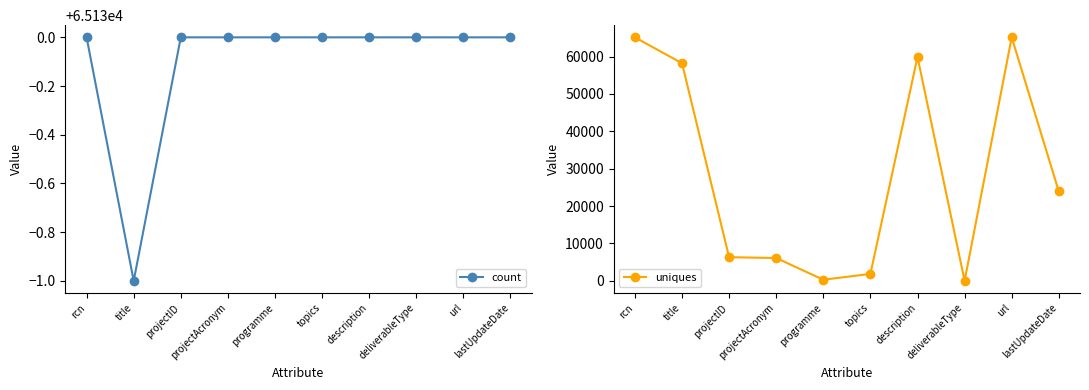

At which category is the sum across all series the highest?

rcn